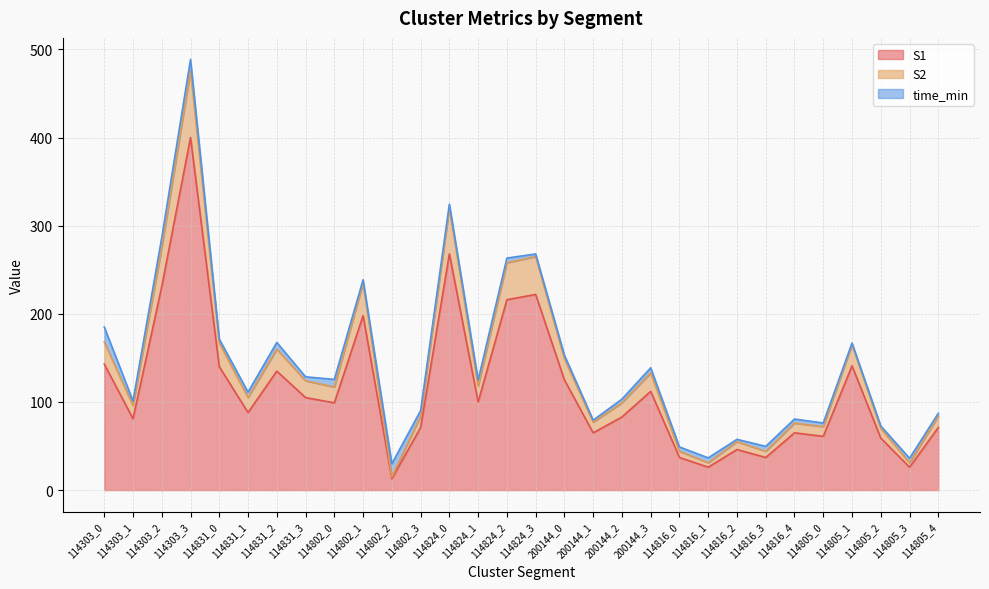

True or false: S2 has a value of 73 at 114816_0.

False